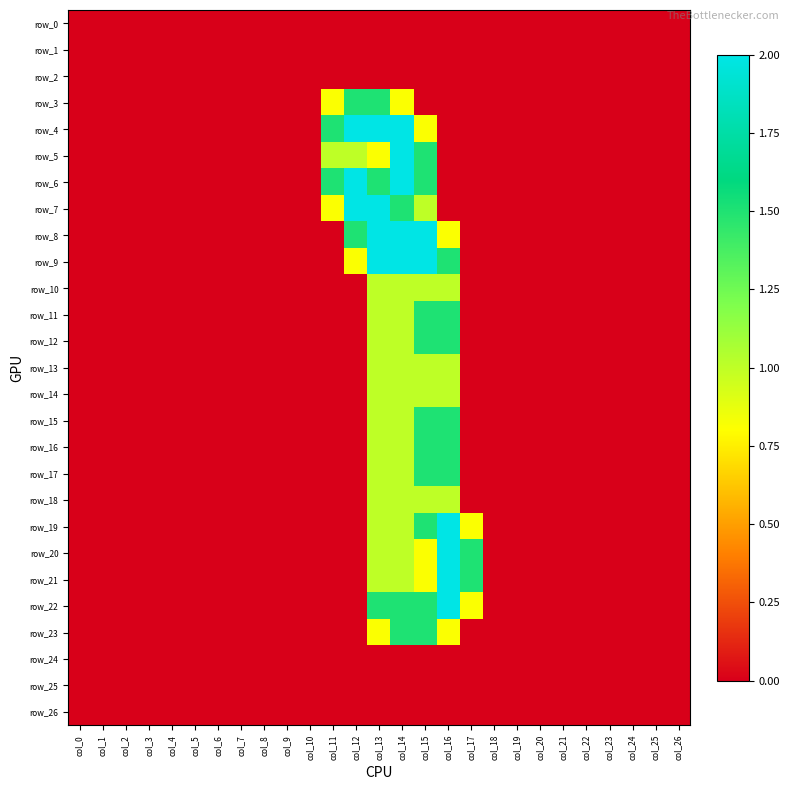

Which series has the largest range (max minus min)?

row_4